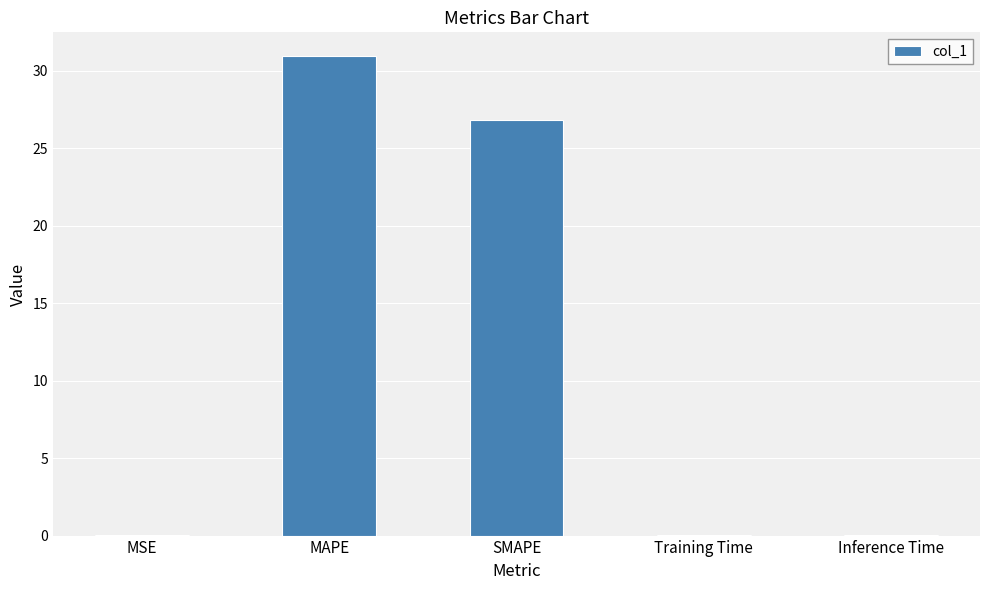

What is the maximum value shown in the chart?

30.9